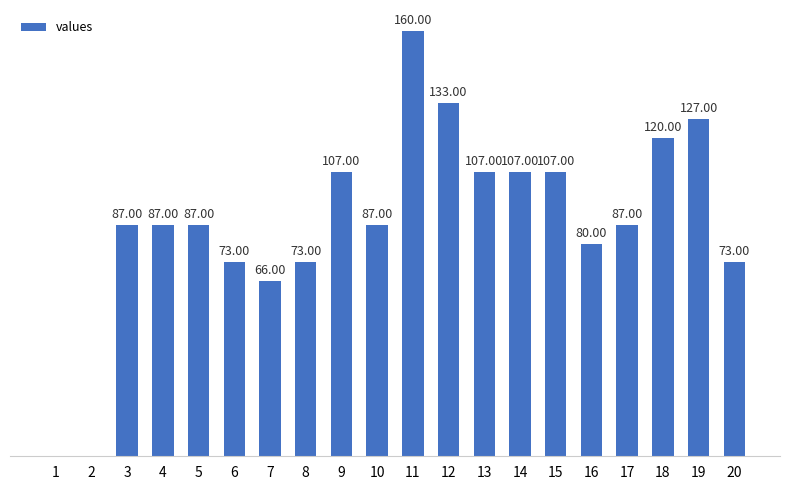

Are the bars horizontal?

No